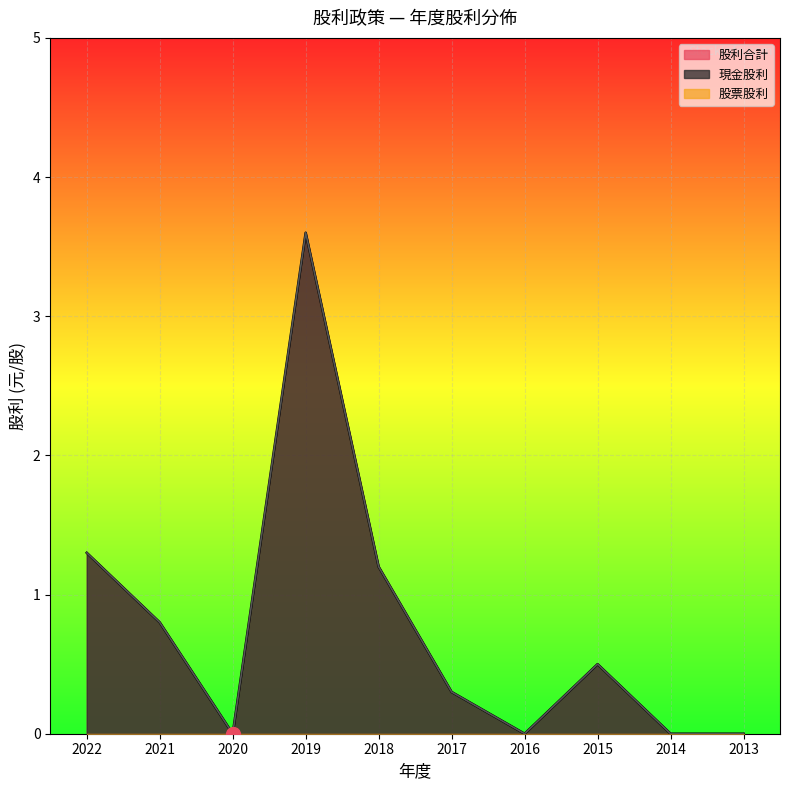

True or false: 現金股利 and 股利合計 intersect in this chart.

False